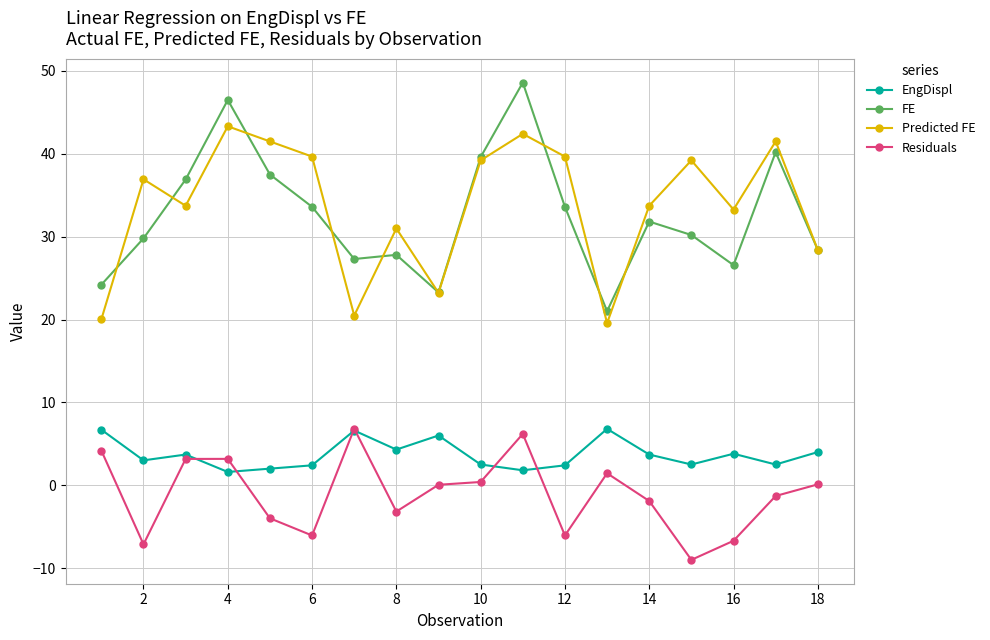

What is the value of the FE point at the 4th from the left?

46.5